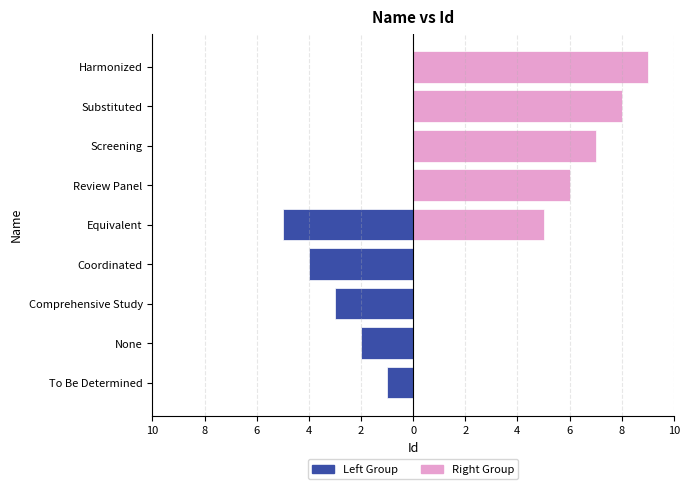

Is it true that Left Group equals -4 at Coordinated?

True